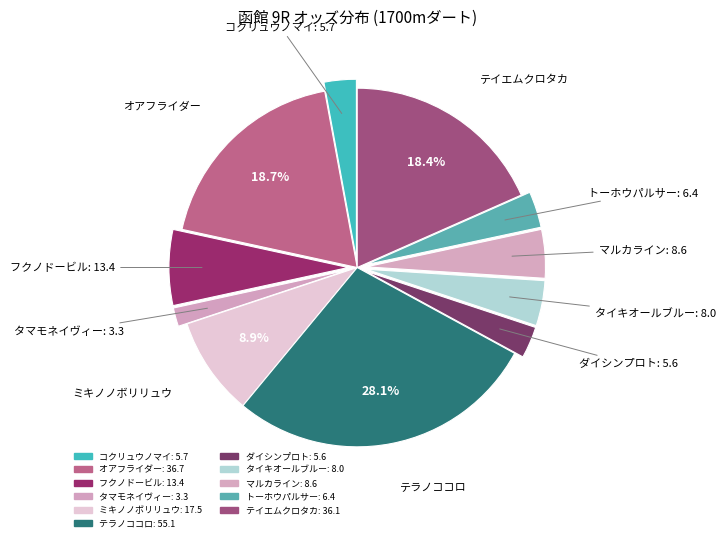

Combined, what portion of the pie is テイエムクロタカ: 36.1 and オアフライダー: 36.7?

37.1%